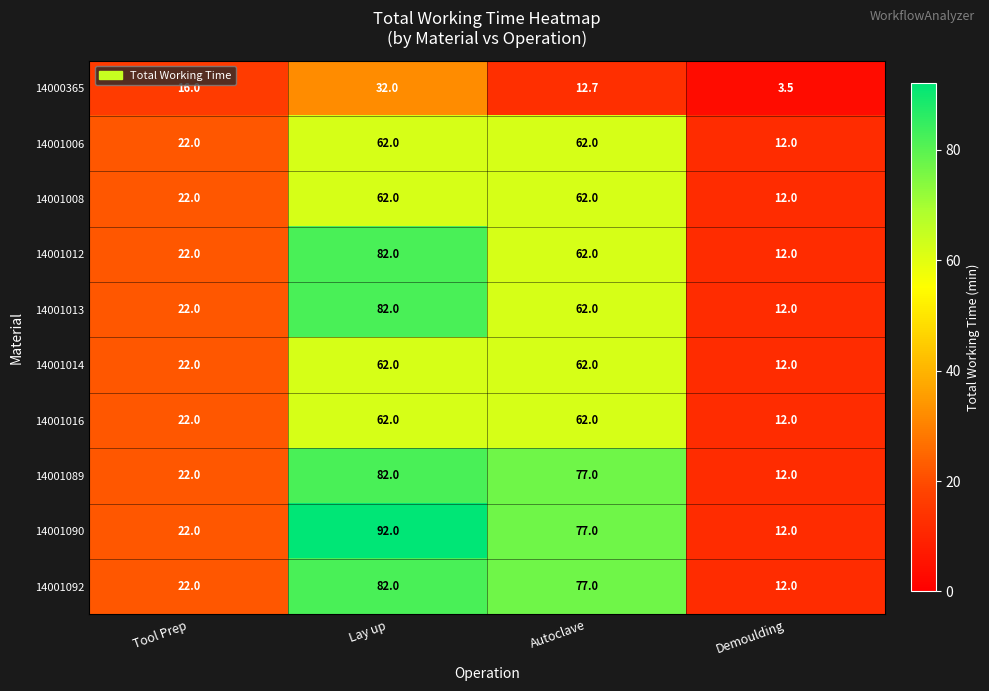

At which category does the chart reach its minimum across all series?

Demoulding